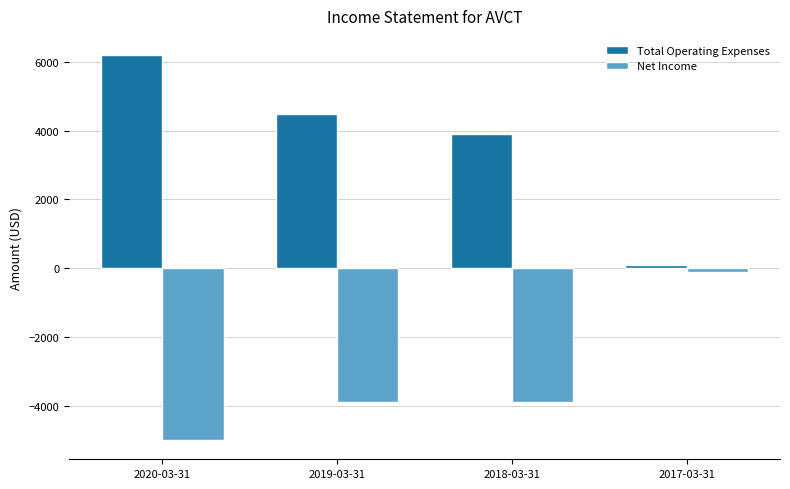

What is the difference between the second highest and second lowest values in the Total Operating Expenses series?

600